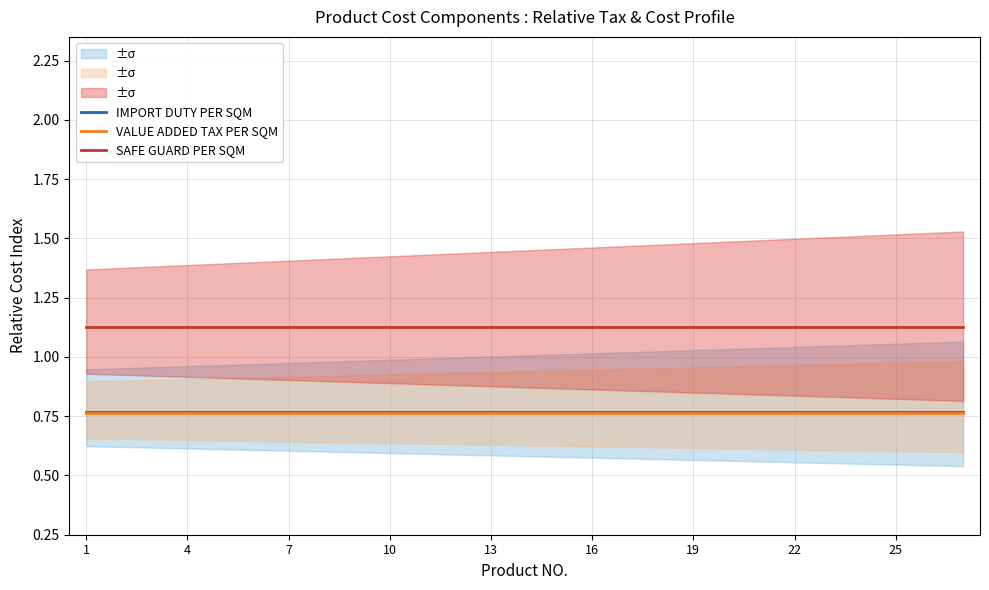

At which category is the sum across all series the highest?

1